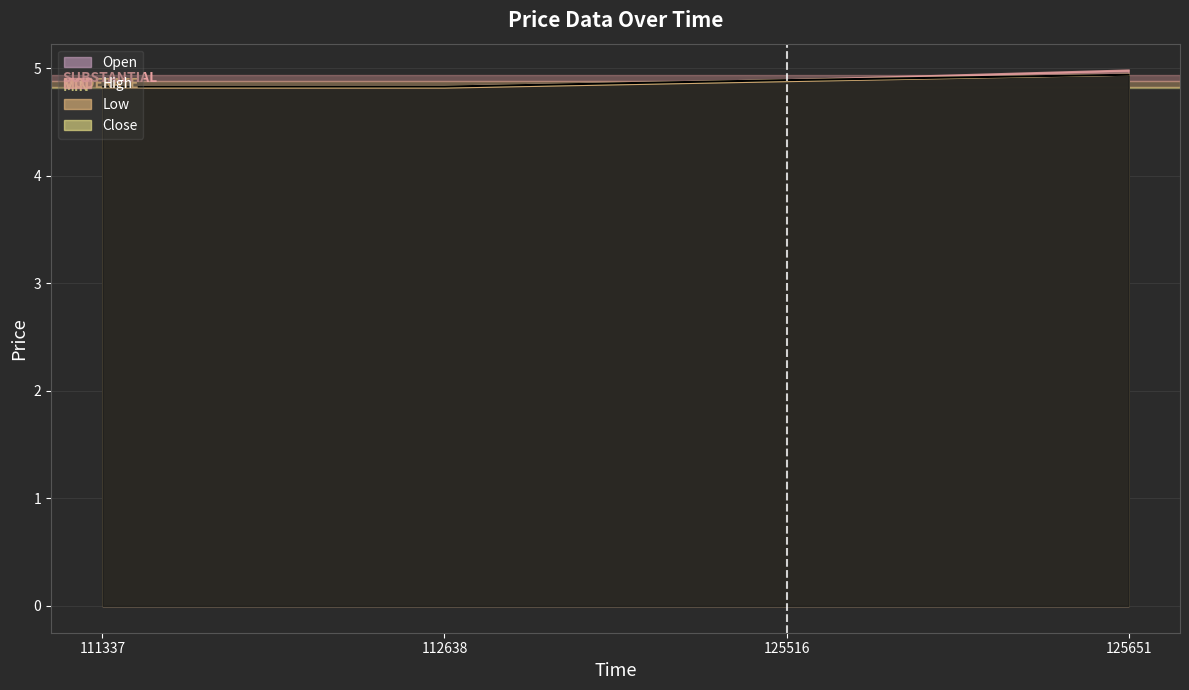

Which series has the largest total across all categories?

High